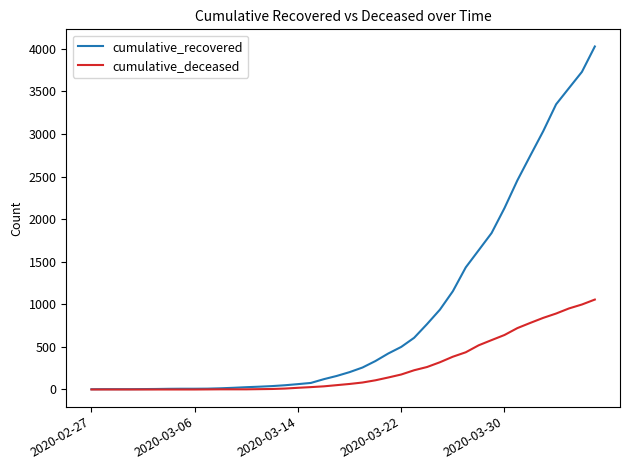

Rank the series by their maximum value, from lowest to highest.

cumulative_deceased, cumulative_recovered